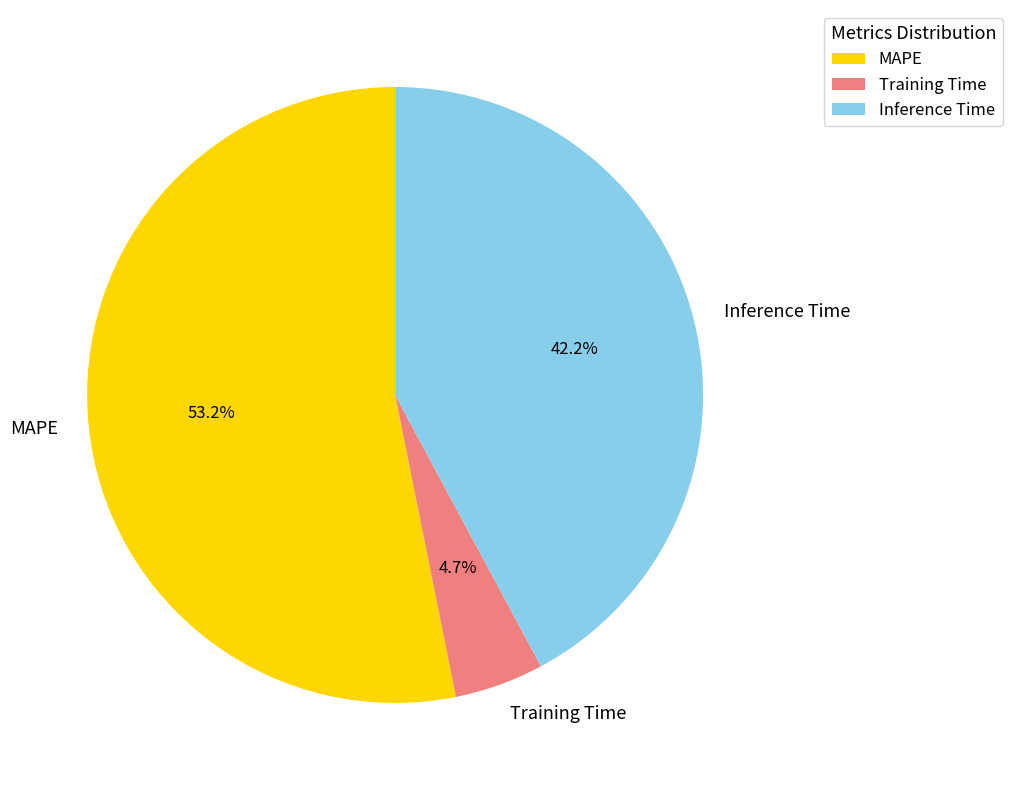

To the nearest percent, what is the combined percentage of Training Time and Inference Time?

47%